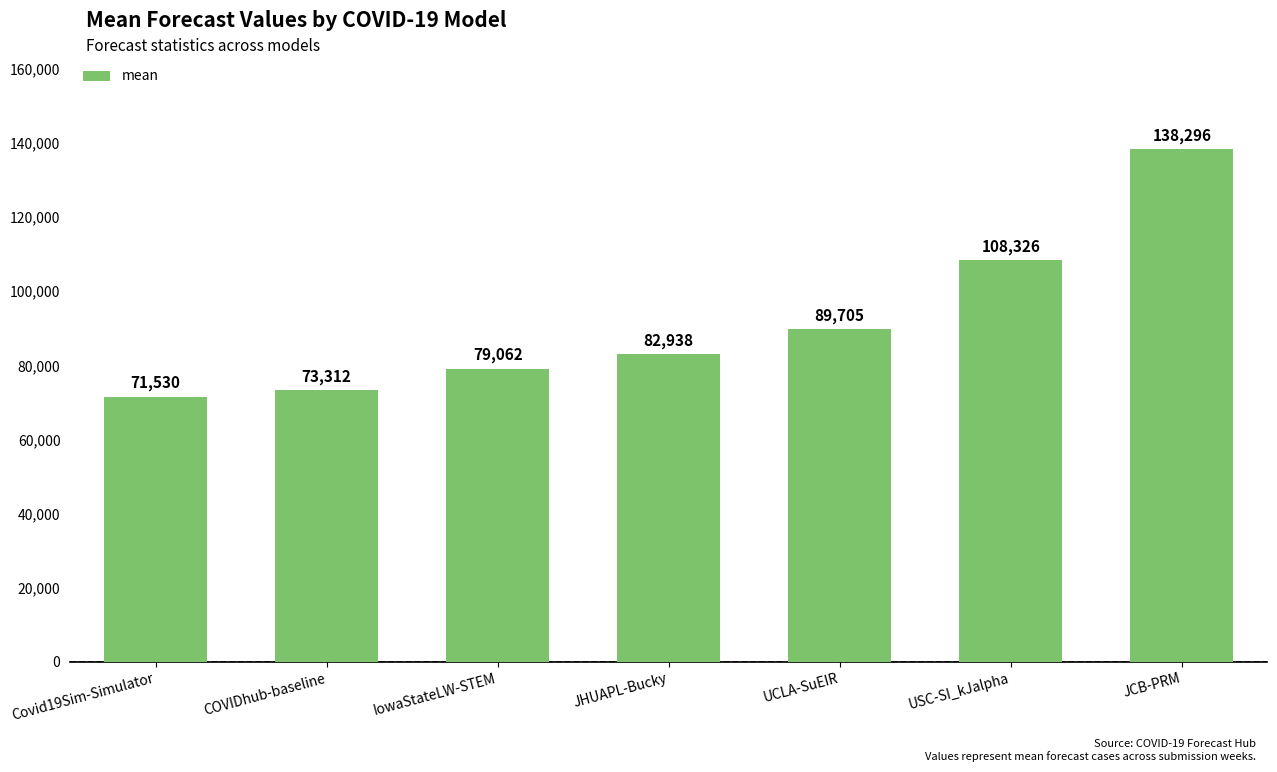

Are the bars horizontal?

No